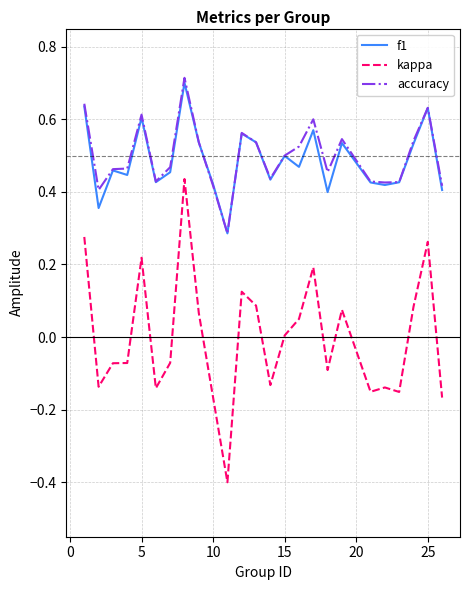

True or false: kappa and accuracy cross at least once.

False